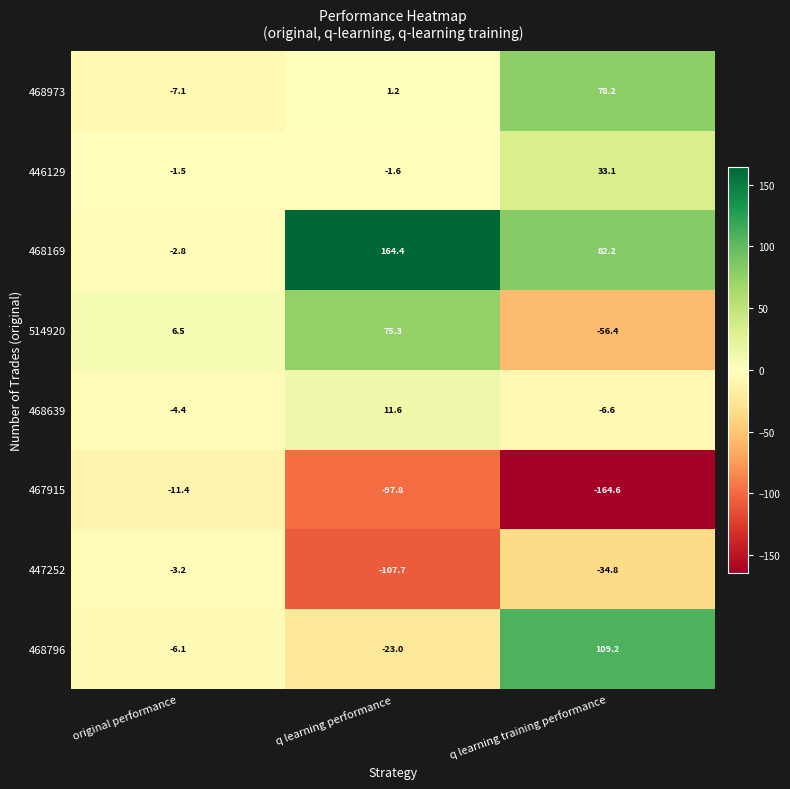

Rank the series by their maximum value, from highest to lowest.

468169, 468796, 468973, 514920, 446129, 468639, 447252, 467915